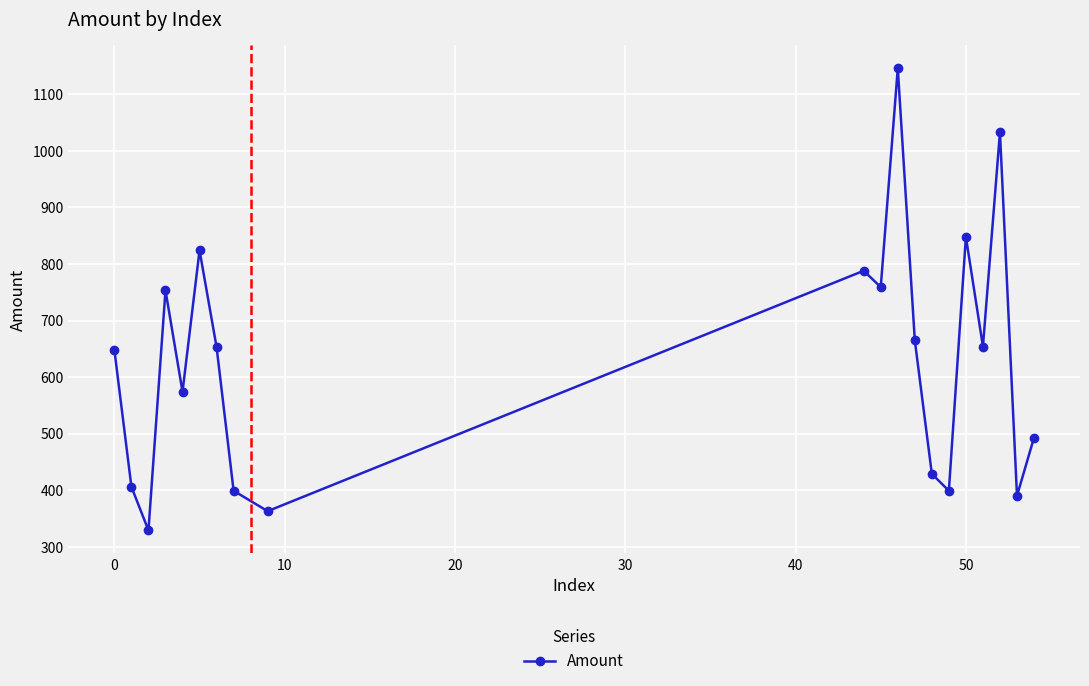

What is the difference between the maximum and minimum values?

817.0